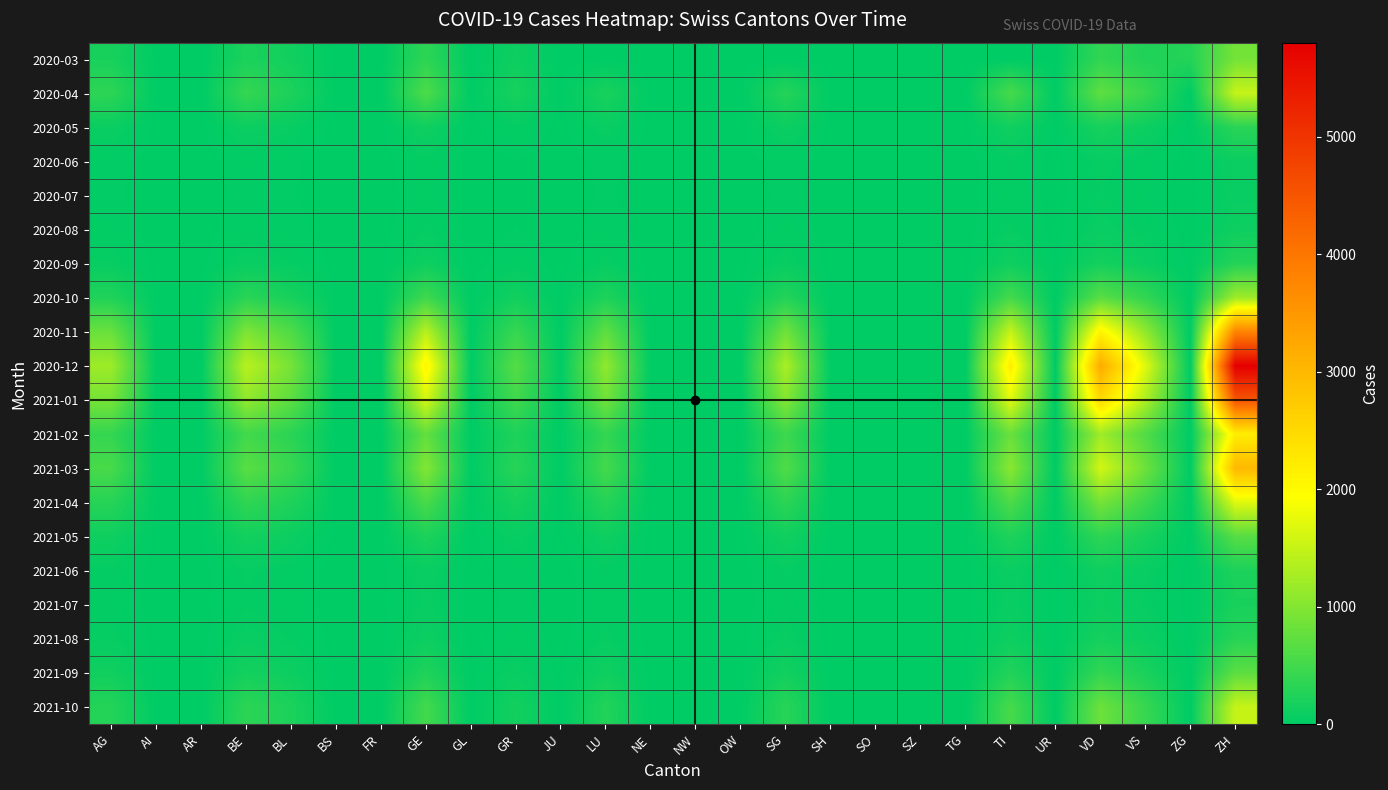

Reading left to right, what are all the values shown in this chart?

2020-03: AG=190	AI=0	AR=0	BE=210	BL=140	BS=0	FR=0	GE=350	GL=0	GR=110	JU=0	LU=0	NE=0	NW=0	OW=0	SG=0	SH=0	SO=0	SZ=0	TG=0	TI=0	UR=0	VD=380	VS=250	ZG=280	ZH=890
2020-04: AG=350	AI=0	AR=0	BE=410	BL=220	BS=0	FR=0	GE=590	GL=0	GR=180	JU=0	LU=200	NE=0	NW=0	OW=0	SG=280	SH=0	SO=0	SZ=0	TG=0	TI=550	UR=0	VD=720	VS=430	ZG=0	ZH=1500
2020-05: AG=80	AI=0	AR=0	BE=95	BL=60	BS=0	FR=0	GE=120	GL=0	GR=40	JU=0	LU=70	NE=0	NW=0	OW=0	SG=90	SH=0	SO=0	SZ=0	TG=0	TI=130	UR=0	VD=180	VS=100	ZG=0	ZH=320
2020-06: AG=20	AI=0	AR=0	BE=25	BL=15	BS=0	FR=0	GE=35	GL=0	GR=10	JU=0	LU=18	NE=0	NW=0	OW=0	SG=22	SH=0	SO=0	SZ=0	TG=0	TI=40	UR=0	VD=55	VS=30	ZG=0	ZH=90
2020-07: AG=15	AI=0	AR=0	BE=18	BL=12	BS=0	FR=0	GE=28	GL=0	GR=8	JU=0	LU=14	NE=0	NW=0	OW=0	SG=17	SH=0	SO=0	SZ=0	TG=0	TI=32	UR=0	VD=45	VS=22	ZG=0	ZH=70
2020-08: AG=25	AI=0	AR=0	BE=30	BL=20	BS=0	FR=0	GE=45	GL=0	GR=12	JU=0	LU=22	NE=0	NW=0	OW=0	SG=28	SH=0	SO=0	SZ=0	TG=0	TI=50	UR=0	VD=70	VS=35	ZG=0	ZH=110
2020-09: AG=60	AI=0	AR=0	BE=75	BL=45	BS=0	FR=0	GE=110	GL=0	GR=30	JU=0	LU=55	NE=0	NW=0	OW=0	SG=65	SH=0	SO=0	SZ=0	TG=0	TI=120	UR=0	VD=160	VS=80	ZG=0	ZH=280
2020-10: AG=250	AI=0	AR=0	BE=320	BL=180	BS=0	FR=0	GE=480	GL=0	GR=140	JU=0	LU=230	NE=0	NW=0	OW=0	SG=270	SH=0	SO=0	SZ=0	TG=0	TI=520	UR=0	VD=680	VS=380	ZG=0	ZH=1200
2020-11: AG=800	AI=0	AR=0	BE=950	BL=600	BS=0	FR=0	GE=1400	GL=0	GR=420	JU=0	LU=720	NE=0	NW=0	OW=0	SG=850	SH=0	SO=0	SZ=0	TG=0	TI=1500	UR=0	VD=2100	VS=1100	ZG=0	ZH=3800
2020-12: AG=1200	AI=0	AR=0	BE=1400	BL=900	BS=0	FR=0	GE=2100	GL=0	GR=650	JU=0	LU=1100	NE=0	NW=0	OW=0	SG=1300	SH=0	SO=0	SZ=0	TG=0	TI=2200	UR=0	VD=3200	VS=1700	ZG=0	ZH=5800
2021-01: AG=900	AI=0	AR=0	BE=1100	BL=700	BS=0	FR=0	GE=1600	GL=0	GR=500	JU=0	LU=850	NE=0	NW=0	OW=0	SG=1000	SH=0	SO=0	SZ=0	TG=0	TI=1700	UR=0	VD=2500	VS=1300	ZG=0	ZH=4500
2021-02: AG=400	AI=0	AR=0	BE=500	BL=320	BS=0	FR=0	GE=750	GL=0	GR=230	JU=0	LU=390	NE=0	NW=0	OW=0	SG=460	SH=0	SO=0	SZ=0	TG=0	TI=800	UR=0	VD=1200	VS=620	ZG=0	ZH=2200
2021-03: AG=550	AI=0	AR=0	BE=680	BL=430	BS=0	FR=0	GE=1000	GL=0	GR=310	JU=0	LU=520	NE=0	NW=0	OW=0	SG=610	SH=0	SO=0	SZ=0	TG=0	TI=1050	UR=0	VD=1600	VS=830	ZG=0	ZH=3000
2021-04: AG=300	AI=0	AR=0	BE=370	BL=240	BS=0	FR=0	GE=560	GL=0	GR=170	JU=0	LU=290	NE=0	NW=0	OW=0	SG=340	SH=0	SO=0	SZ=0	TG=0	TI=590	UR=0	VD=900	VS=470	ZG=0	ZH=1700
2021-05: AG=120	AI=0	AR=0	BE=150	BL=95	BS=0	FR=0	GE=220	GL=0	GR=65	JU=0	LU=115	NE=0	NW=0	OW=0	SG=135	SH=0	SO=0	SZ=0	TG=0	TI=235	UR=0	VD=360	VS=185	ZG=0	ZH=660
2021-06: AG=40	AI=0	AR=0	BE=50	BL=32	BS=0	FR=0	GE=75	GL=0	GR=22	JU=0	LU=38	NE=0	NW=0	OW=0	SG=45	SH=0	SO=0	SZ=0	TG=0	TI=80	UR=0	VD=120	VS=62	ZG=0	ZH=220
2021-07: AG=35	AI=0	AR=0	BE=42	BL=27	BS=0	FR=0	GE=63	GL=0	GR=18	JU=0	LU=32	NE=0	NW=0	OW=0	SG=37	SH=0	SO=0	SZ=0	TG=0	TI=67	UR=0	VD=100	VS=52	ZG=0	ZH=185
2021-08: AG=55	AI=0	AR=0	BE=68	BL=43	BS=0	FR=0	GE=100	GL=0	GR=30	JU=0	LU=52	NE=0	NW=0	OW=0	SG=61	SH=0	SO=0	SZ=0	TG=0	TI=108	UR=0	VD=165	VS=85	ZG=0	ZH=300
2021-09: AG=130	AI=0	AR=0	BE=160	BL=100	BS=0	FR=0	GE=240	GL=0	GR=70	JU=0	LU=122	NE=0	NW=0	OW=0	SG=145	SH=0	SO=0	SZ=0	TG=0	TI=255	UR=0	VD=390	VS=200	ZG=0	ZH=700
2021-10: AG=280	AI=0	AR=0	BE=340	BL=215	BS=0	FR=0	GE=510	GL=0	GR=150	JU=0	LU=260	NE=0	NW=0	OW=0	SG=305	SH=0	SO=0	SZ=0	TG=0	TI=540	UR=0	VD=825	VS=425	ZG=0	ZH=1500